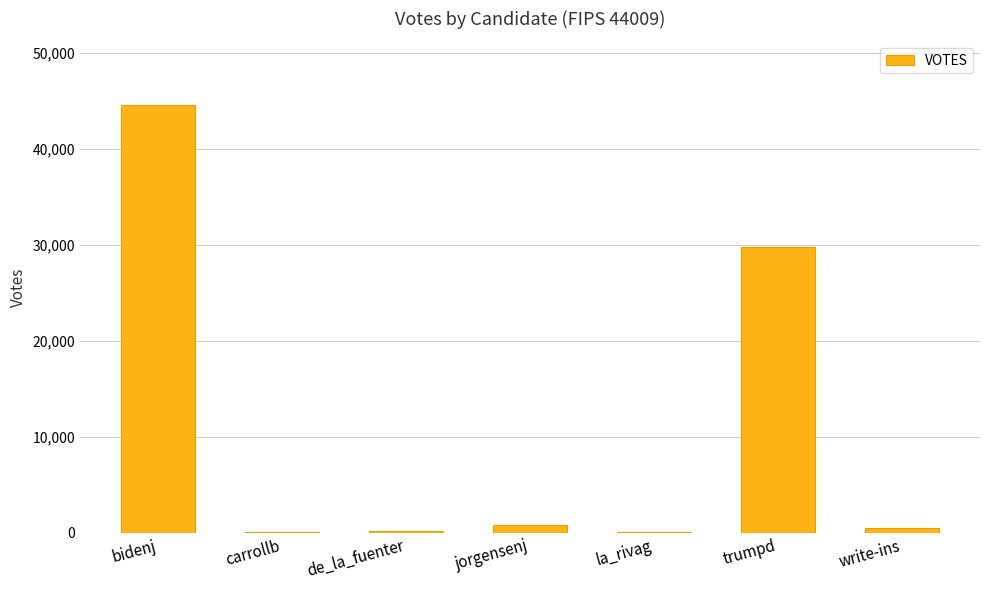

What is the sum of all values?

76060